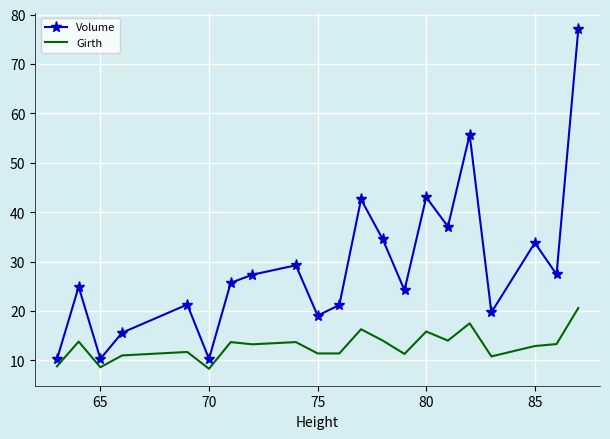

True or false: Girth and Volume intersect in this chart.

False